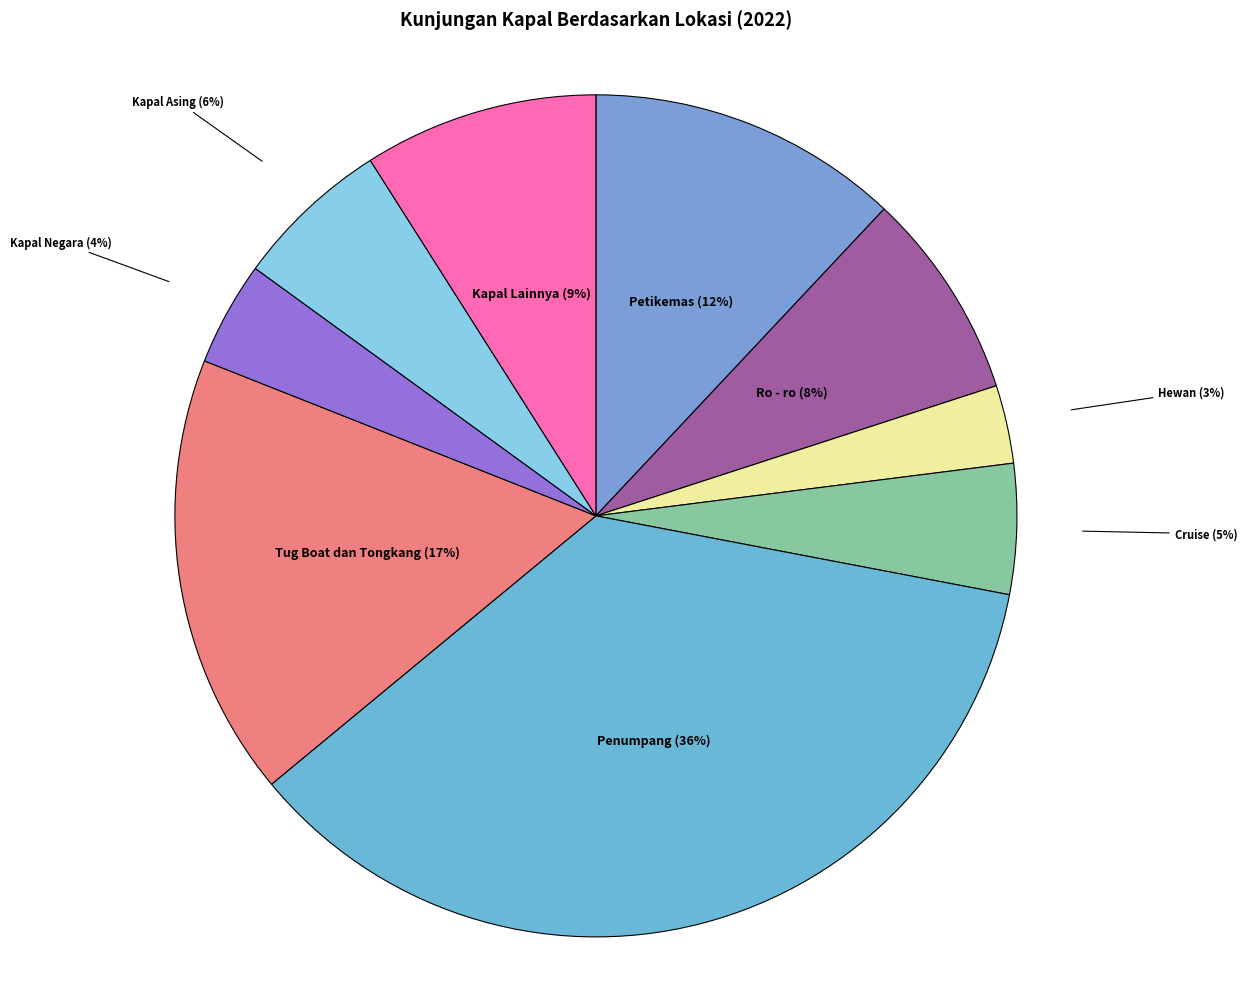

What is the largest slice in the pie chart?

Penumpang